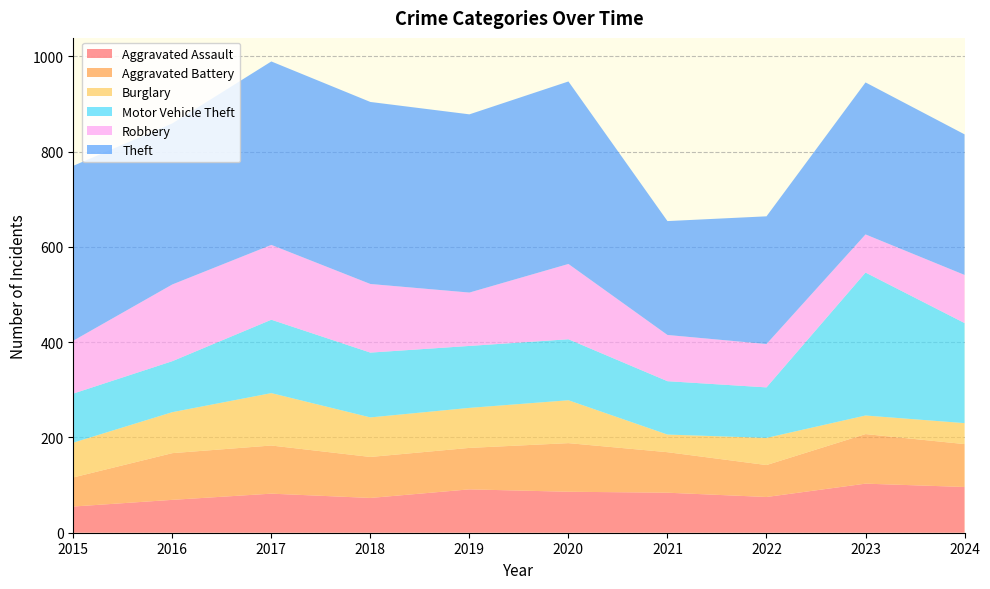

Reading left to right, extract all data points from this chart.

Aggravated Assault: 2015=55	2016=69	2017=82	2018=73	2019=91	2020=86	2021=84	2022=75	2023=103	2024=96
Aggravated Battery: 2015=61	2016=98	2017=101	2018=86	2019=87	2020=102	2021=85	2022=67	2023=104	2024=90
Burglary: 2015=73	2016=86	2017=110	2018=83	2019=84	2020=90	2021=37	2022=57	2023=39	2024=44
Motor Vehicle Theft: 2015=103	2016=107	2017=154	2018=136	2019=130	2020=128	2021=112	2022=106	2023=300	2024=210
Robbery: 2015=111	2016=161	2017=157	2018=144	2019=112	2020=158	2021=97	2022=91	2023=80	2024=101
Theft: 2015=367	2016=338	2017=385	2018=382	2019=374	2020=383	2021=239	2022=268	2023=319	2024=295